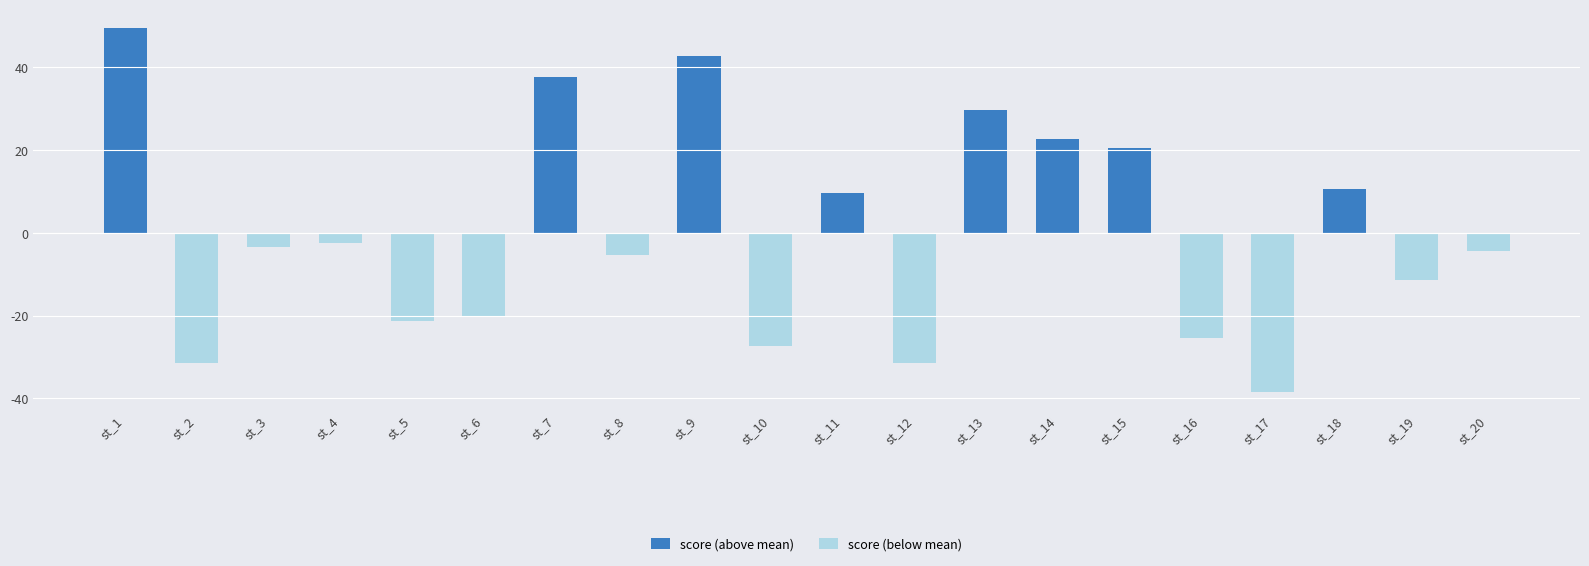

The score (above mean) series shows 29.6 at st_13. True or false?

True